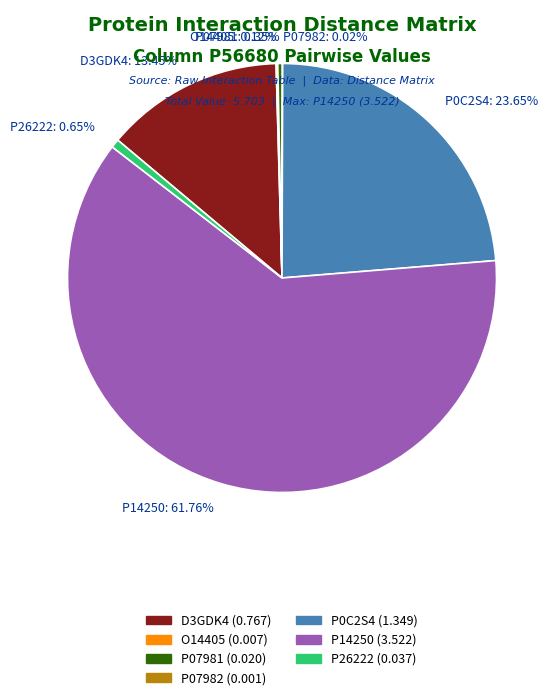

To the nearest percent, what percentage of the pie is D3GDK4?

13%